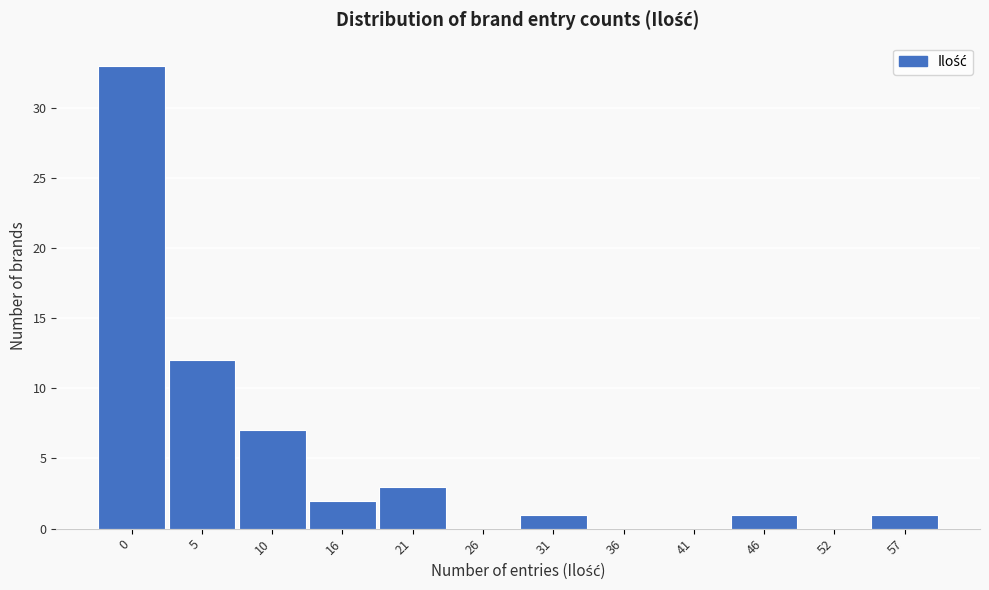

Reading left to right, extract all data points from this chart.

0=33	5=12	10=7	16=2	21=3	26=0	31=1	36=0	41=0	46=1	52=0	57=1